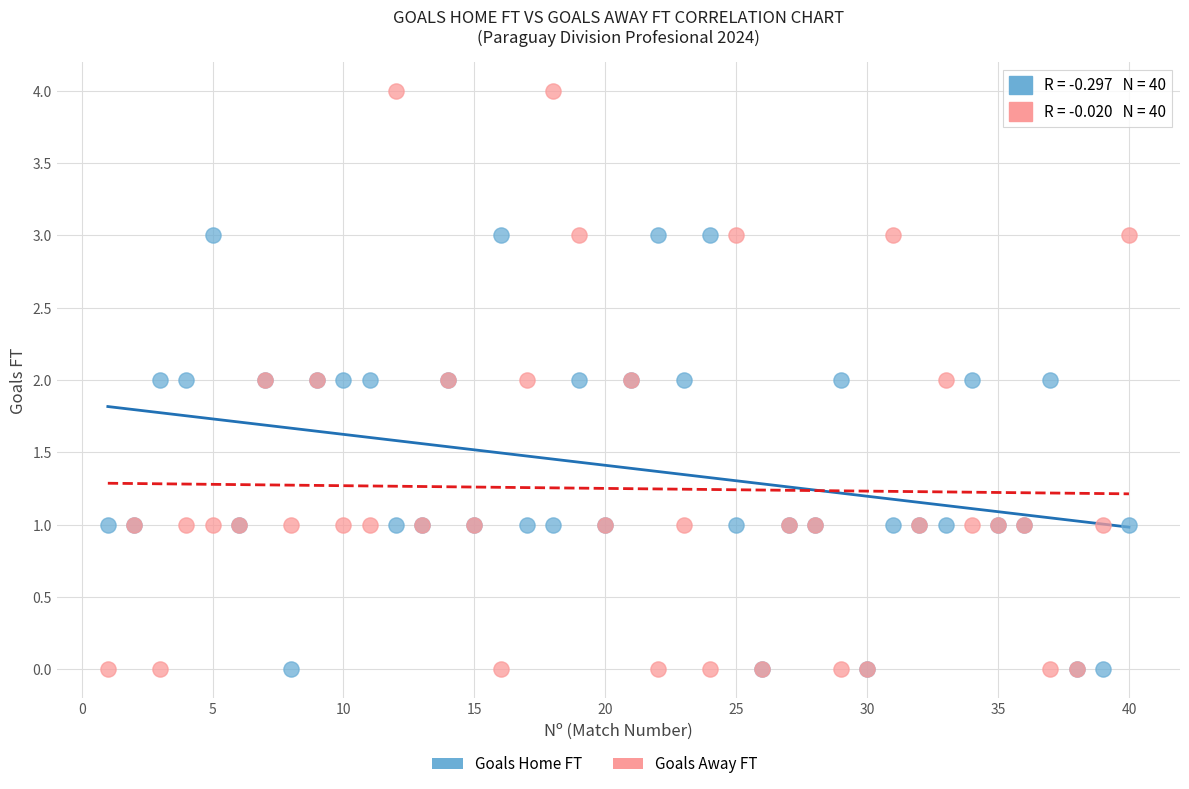

What is the X range (max minus min) for the scatter plot?

39